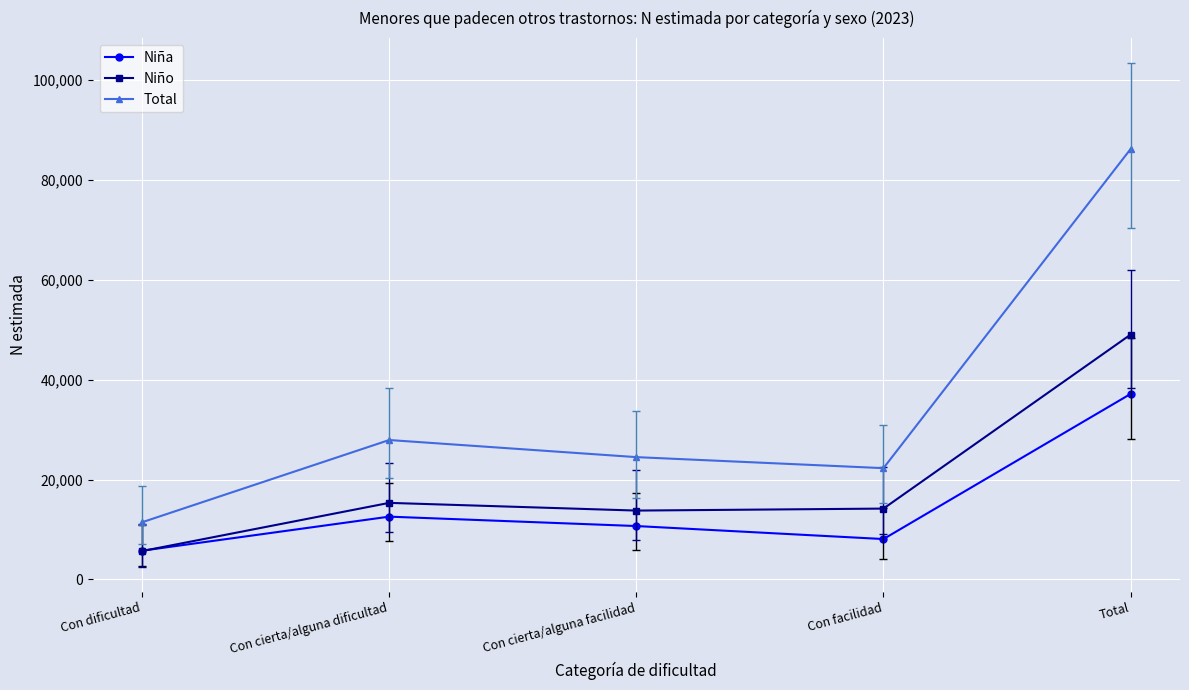

What is the label of the 2nd point from the left?

Con cierta/alguna dificultad